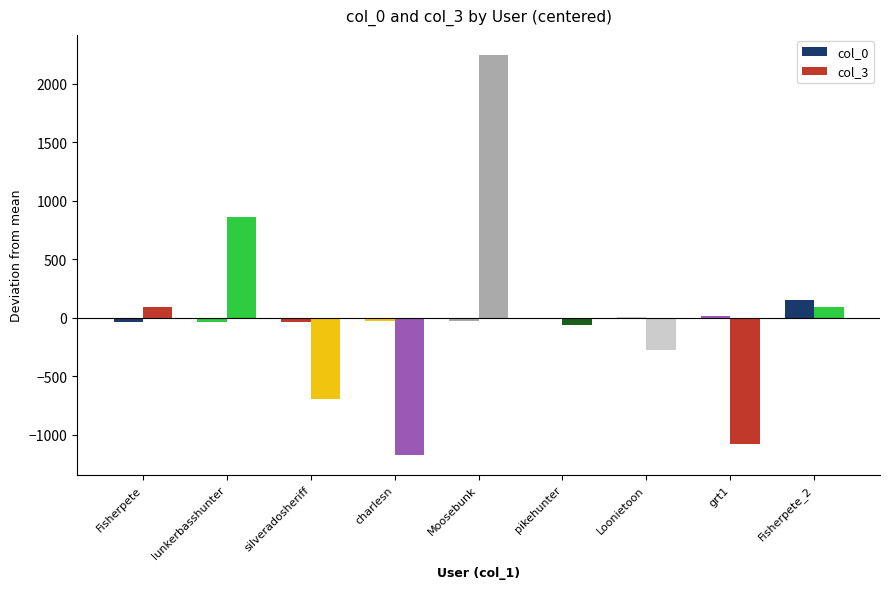

True or false: col_0 has a value of -0.5 at pikehunter.

False